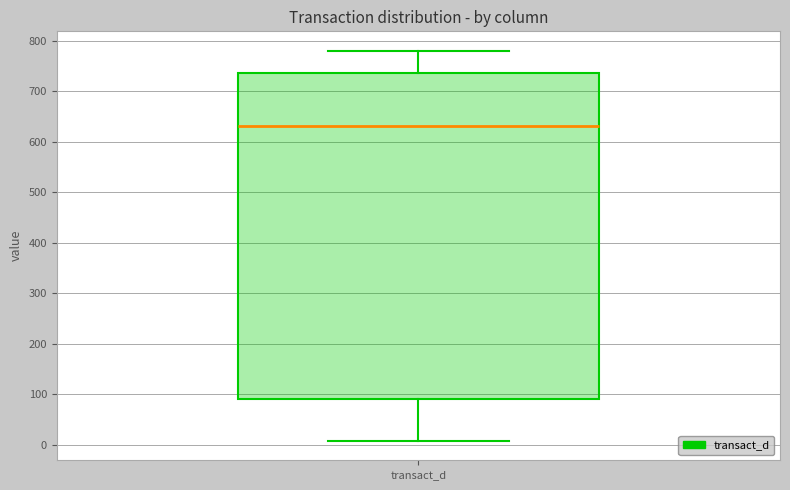

Where is the upper edge of the box for transact_d on the y-axis? The values are not printed on the chart, so give them approximately, as read against the axis.

740